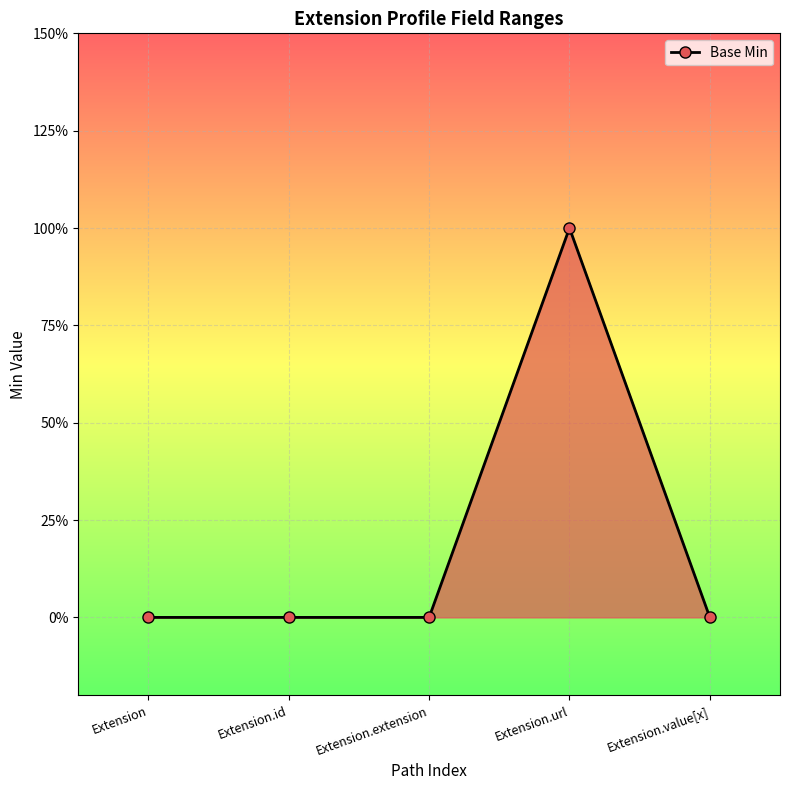

Which label corresponds to the largest value in the chart?

Extension.url